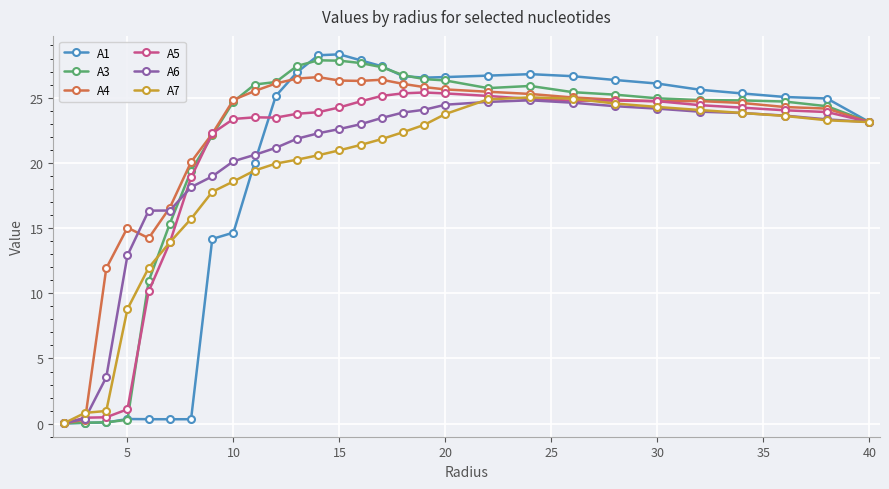

What is the greatest value displayed?

28.3